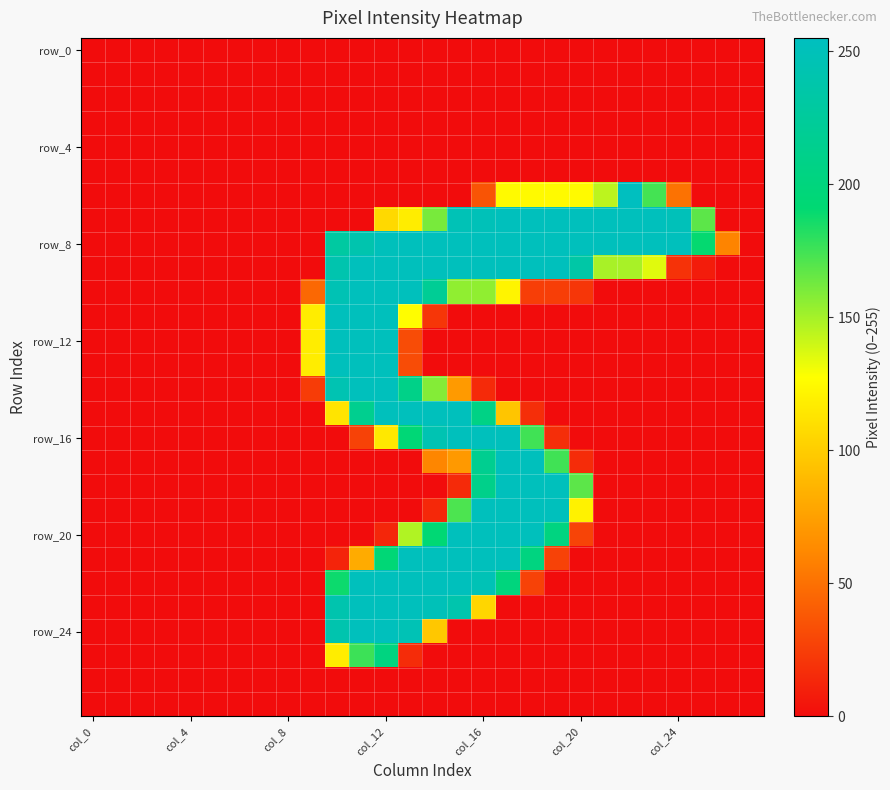

At which category is the sum across all series the highest?

col_12